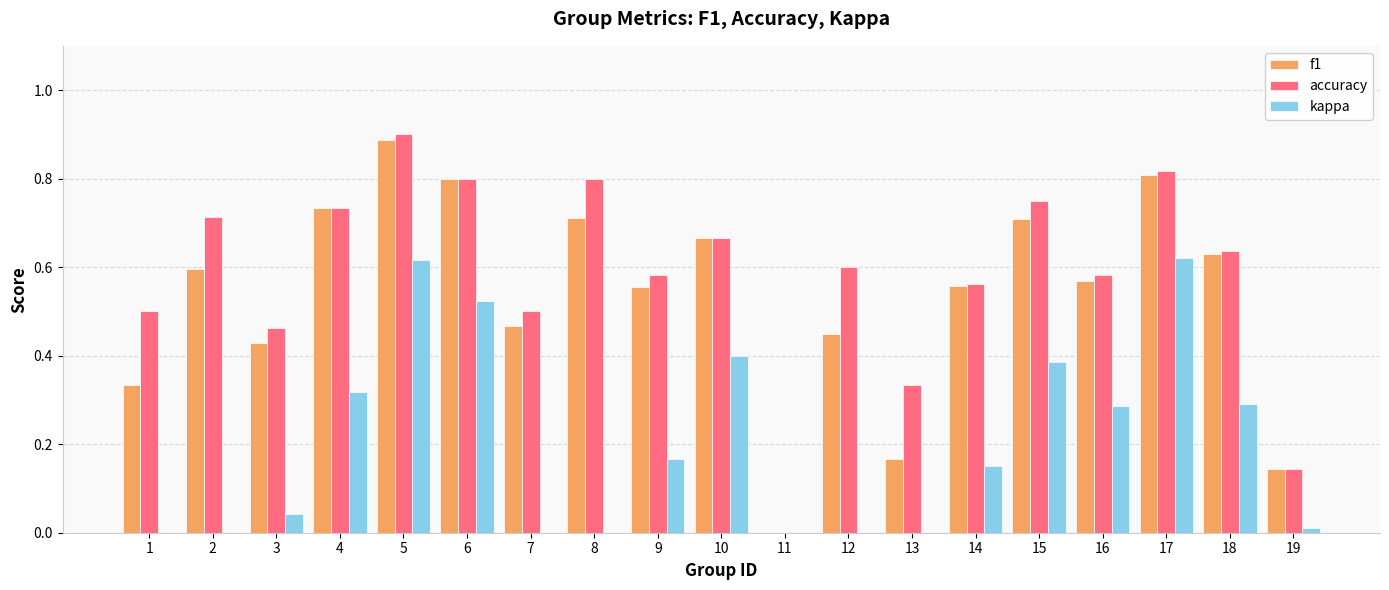

The value of accuracy at 7 is 0.2. True or false?

False